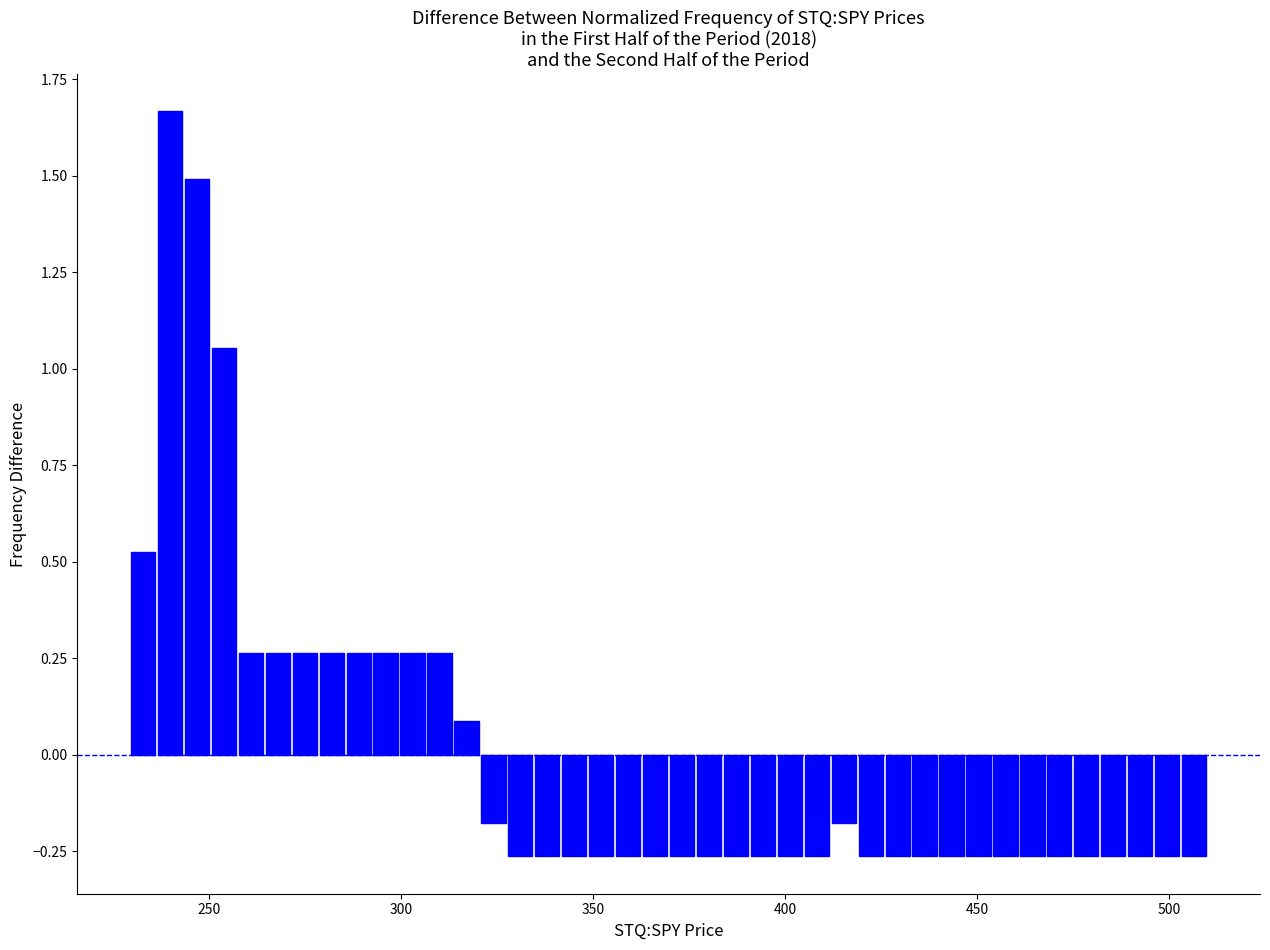

Around what value on the x-axis is the tallest bar? Give the approximate position of its centre, as read against the axis.

240